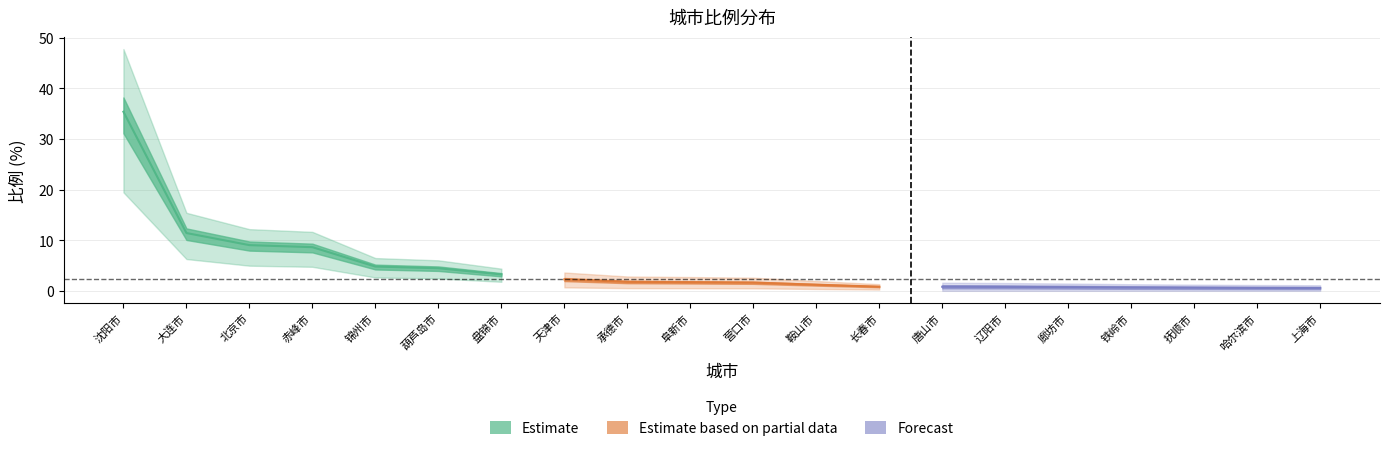

What is the approximate value at 营口市?

1.6